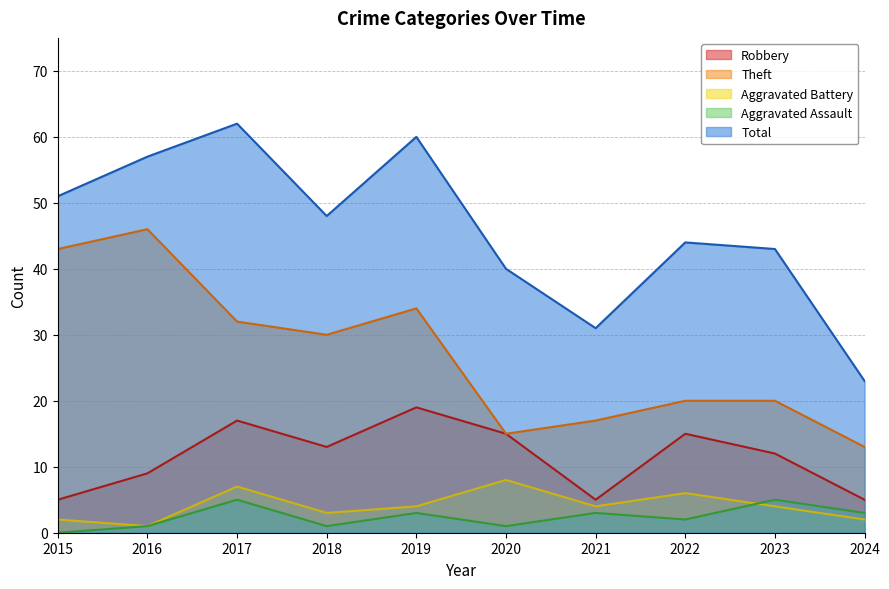

Reading left to right, what are all the values shown in this chart?

Robbery: 5	9	17	13	19	15	5	15	12	5
Theft: 43	46	32	30	34	15	17	20	20	13
Aggravated Battery: 2	1	7	3	4	8	4	6	4	2
Aggravated Assault: 0	1	5	1	3	1	3	2	5	3
Total: 51	57	62	48	60	40	31	44	43	23